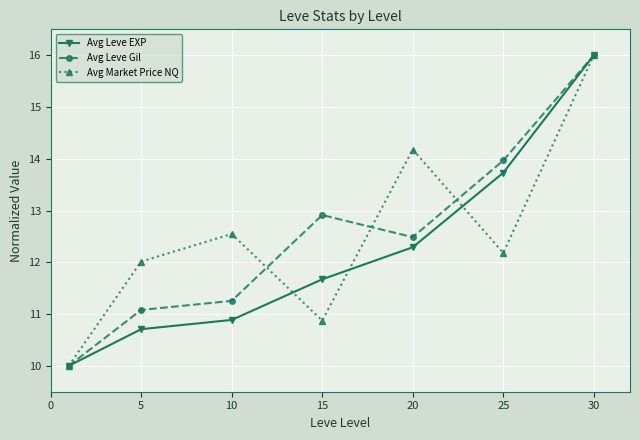

Reading left to right, what are all the values shown in this chart?

Avg Leve EXP: 10.0	10.7	10.9	11.7	12.3	13.7	16.0
Avg Leve Gil: 10.0	11.1	11.3	12.9	12.5	14.0	16.0
Avg Market Price NQ: 10.0	12.0	12.5	10.9	14.2	12.2	16.0